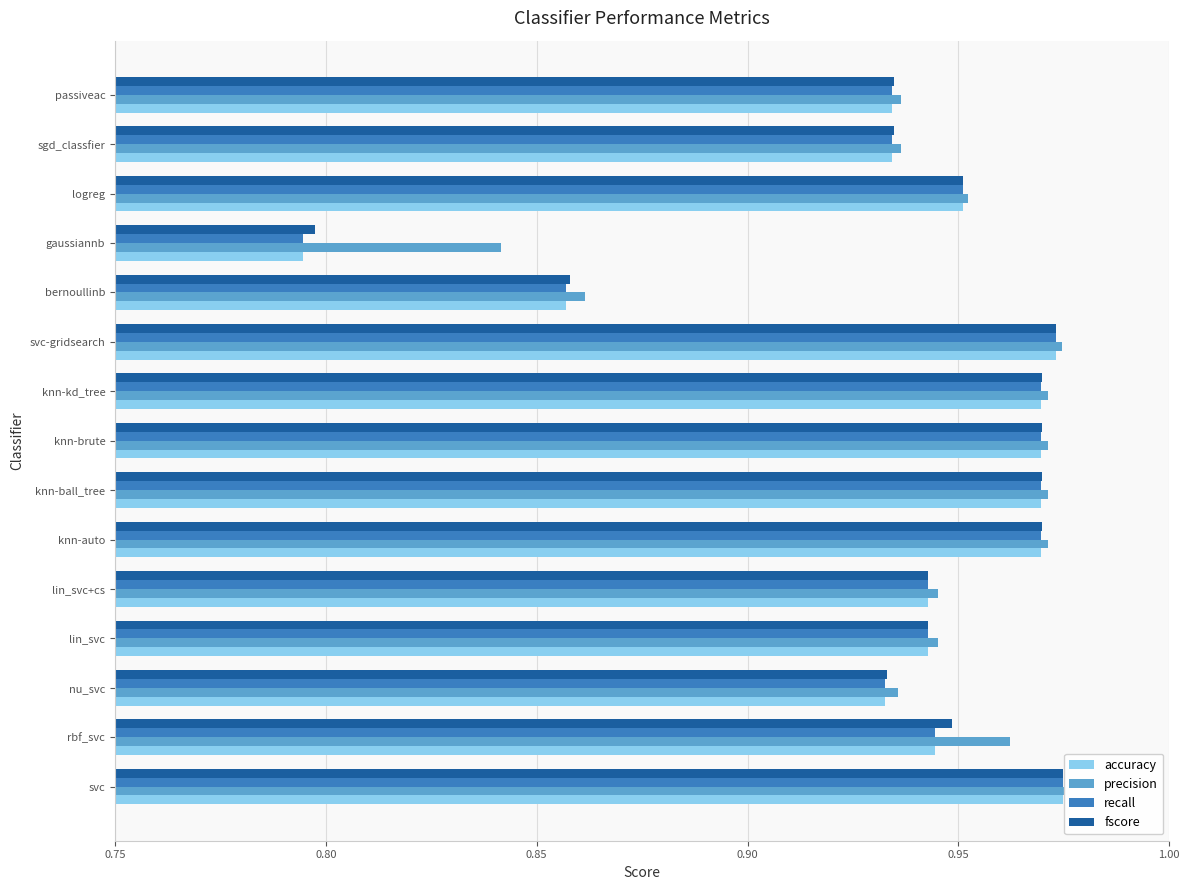

Count the accuracy values in the range 0 to 1.

15